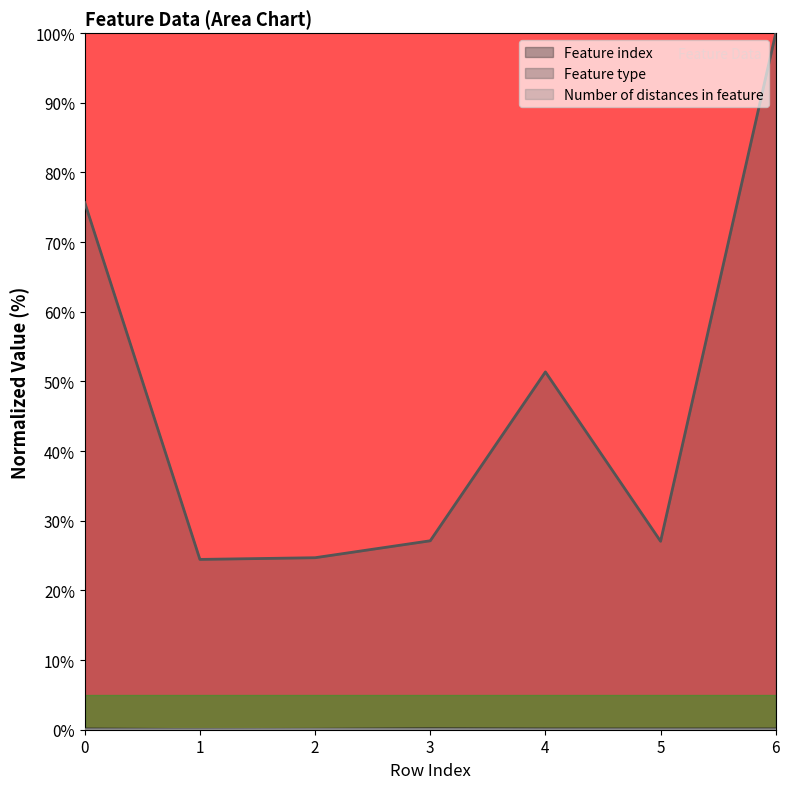

At 3, list the series in order from largest to smallest.

Feature type, Feature index, Number of distances in feature